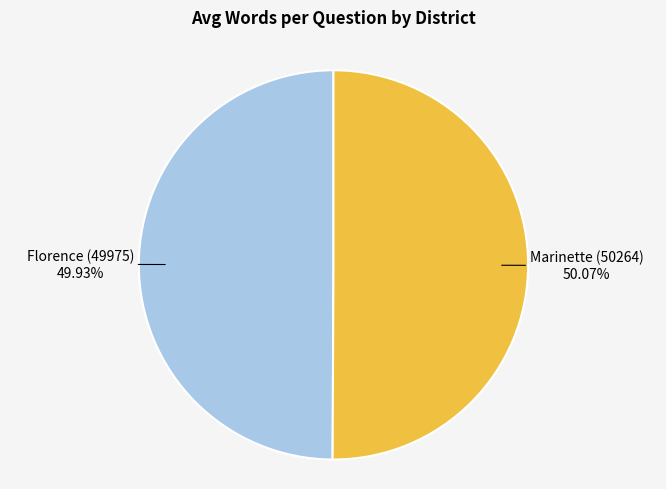

What percentage is the Marinette (50264) slice, to the nearest percent?

50%